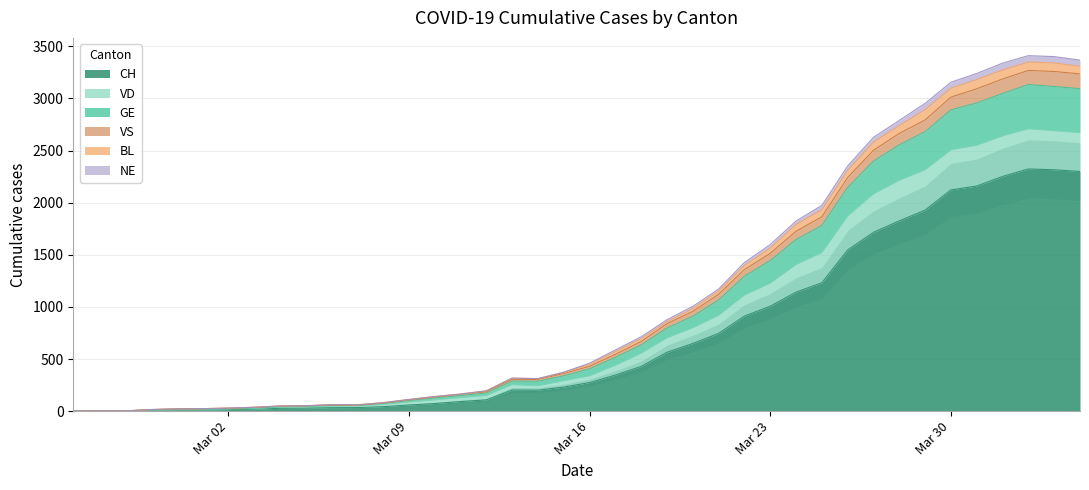

What is the maximum value for CH?

2324